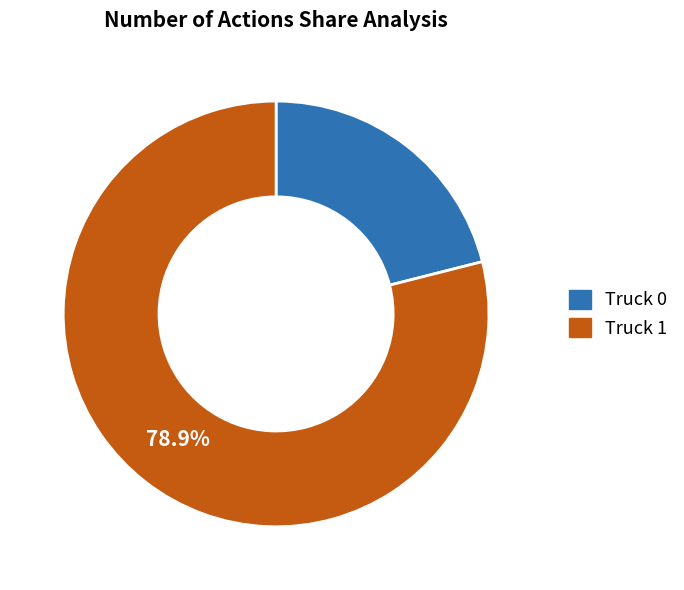

Count the number of slices in the pie.

2